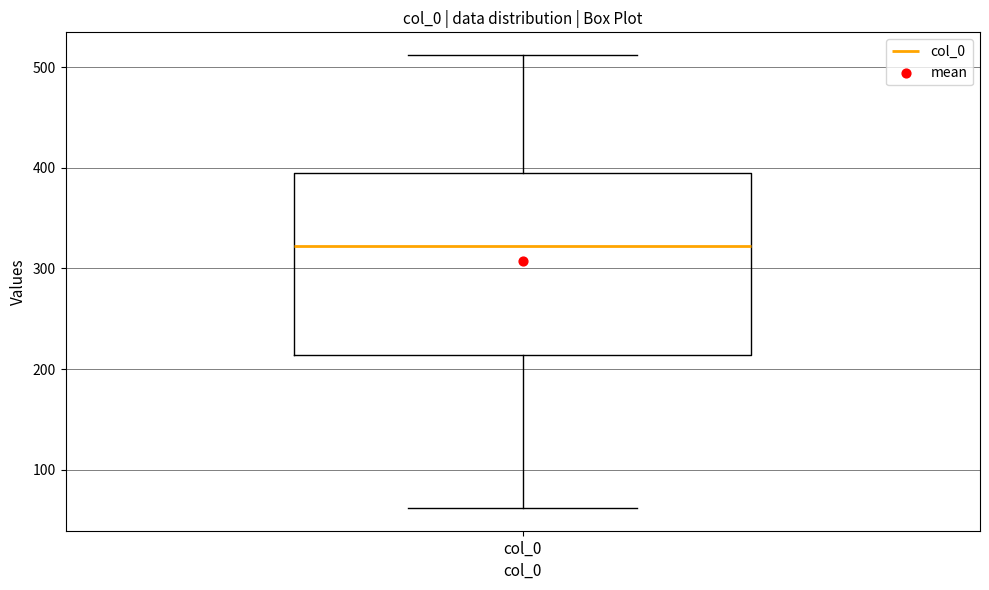

Where does the lower whisker of the box for col_0 end on the y-axis? The values are not printed on the chart, so give them approximately, as read against the axis.

60